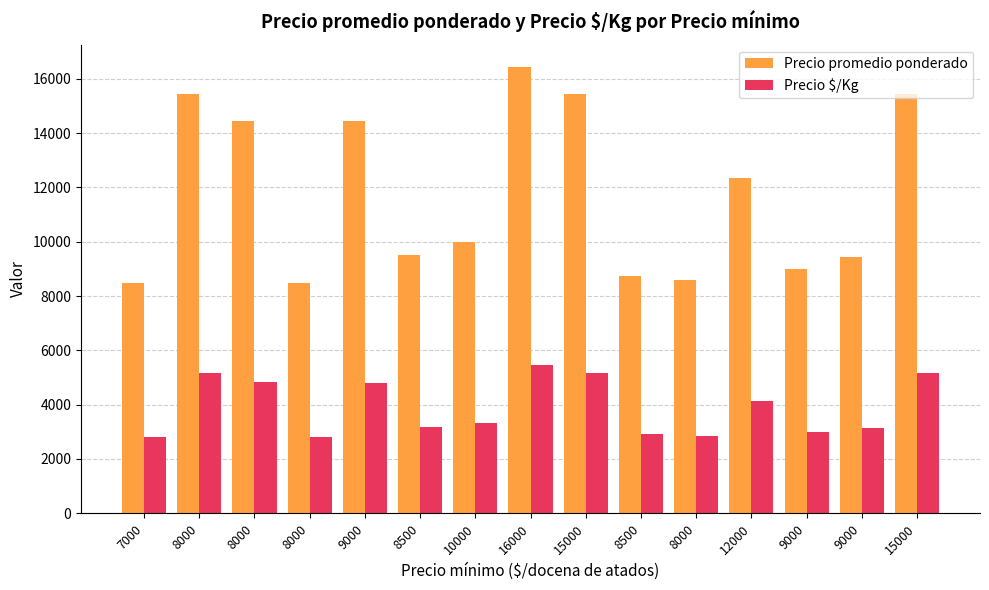

Does the chart contain any negative values?

No